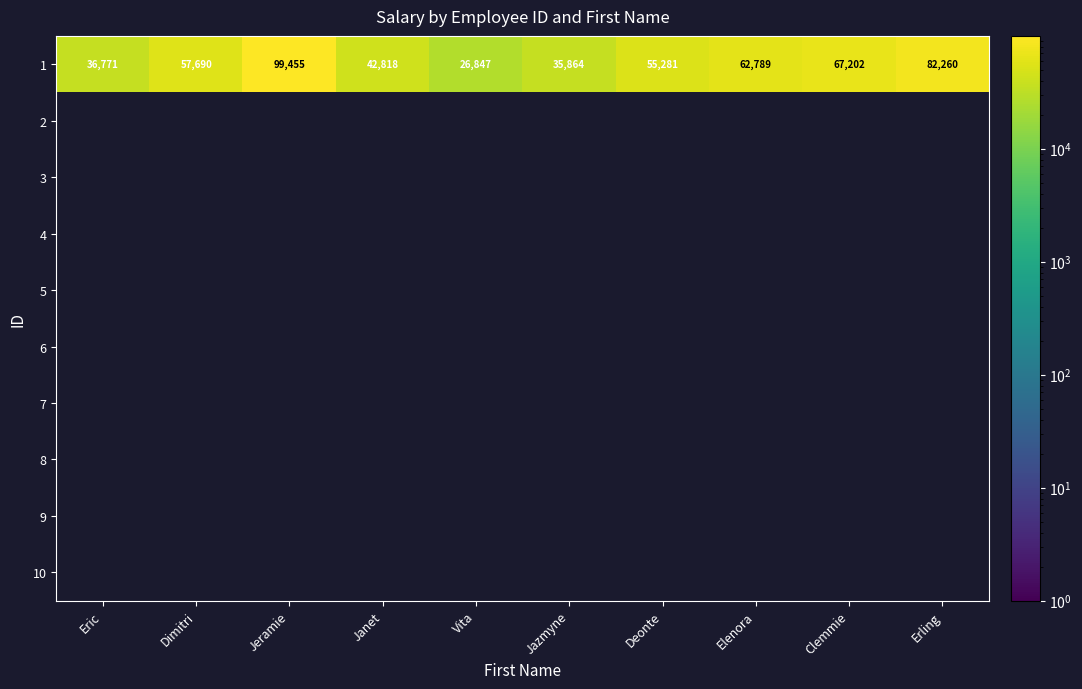

How many data points does each series have?

10